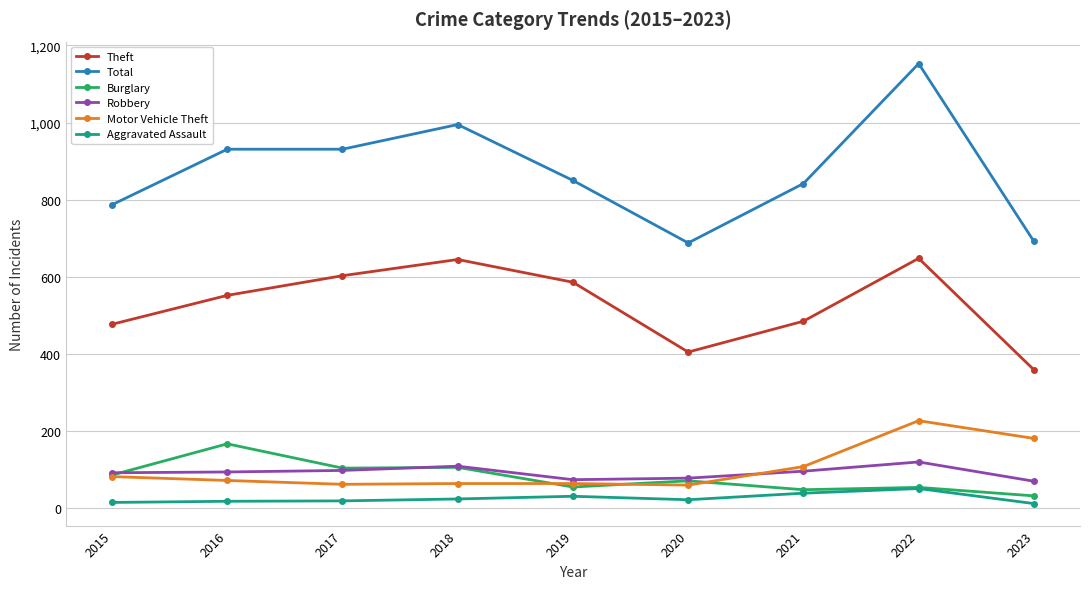

The value of Total at 2018 is 995. True or false?

True